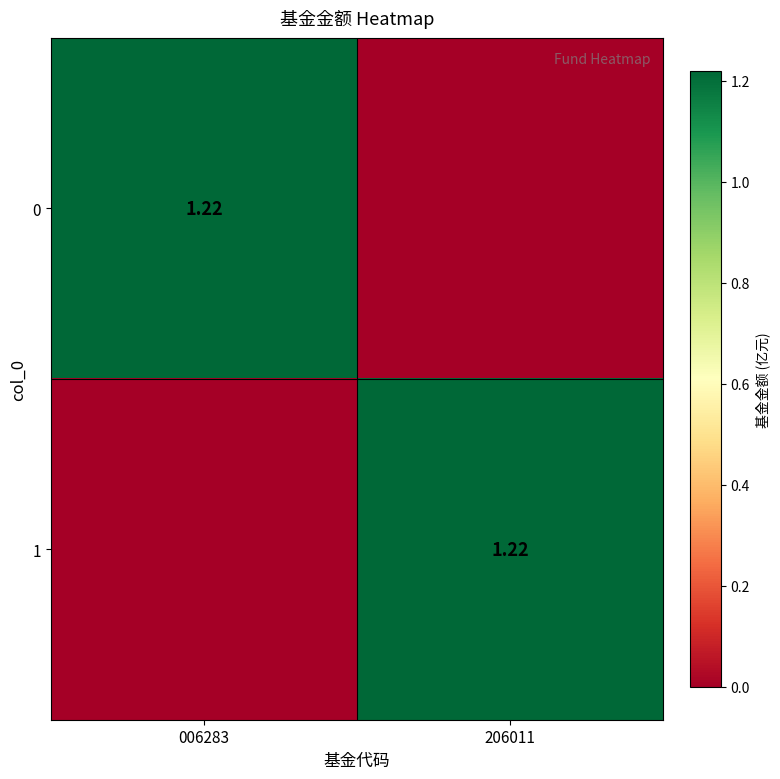

How many positive values does the 0 series have?

1